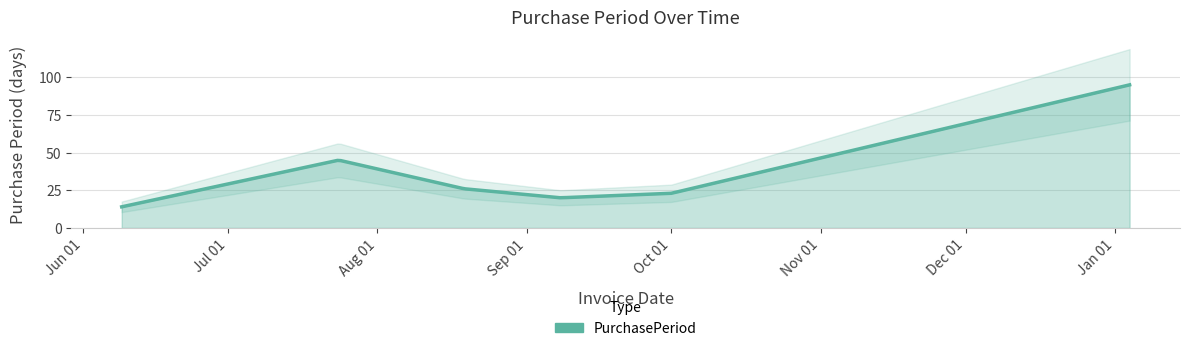

Reading left to right, transcribe all the data shown in this chart.

2015-06-09=14	2015-07-24=45	2015-08-19=26	2015-09-08=20	2015-10-01=23	2016-01-04=95